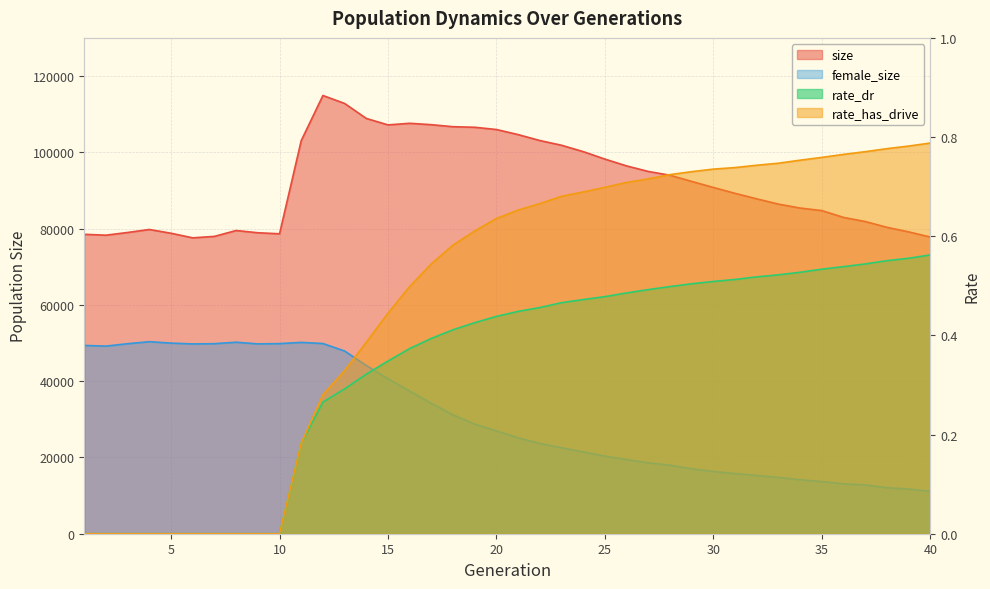

Which has a higher value, 15 or 18?

15